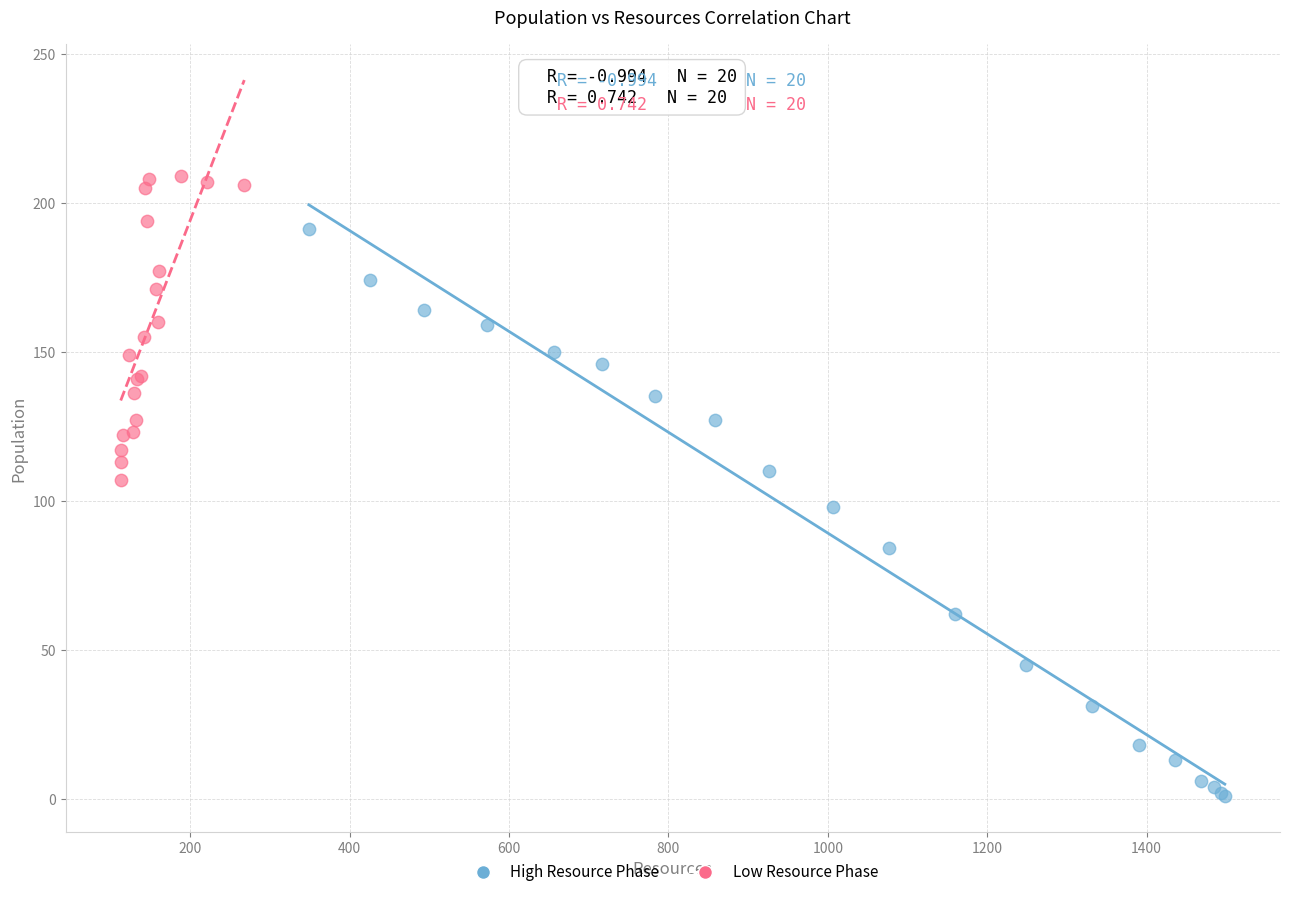

Which series contains the lowest Y value?

High Resource Phase